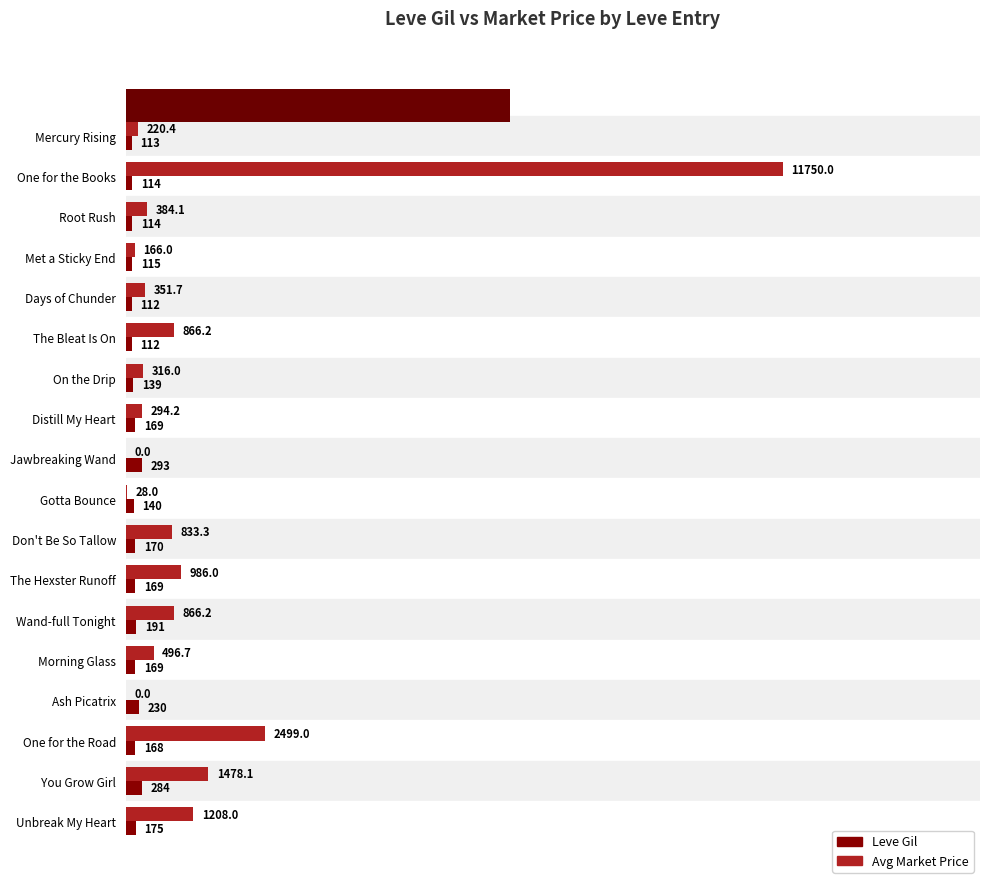

What is the value of the Leve Gil bar at the 4th from the left?

115.0